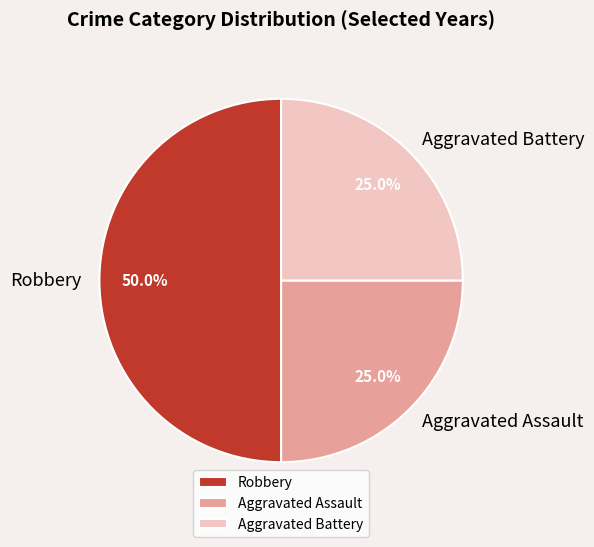

Do Aggravated Assault and Robbery together represent more than half of the pie?

Yes